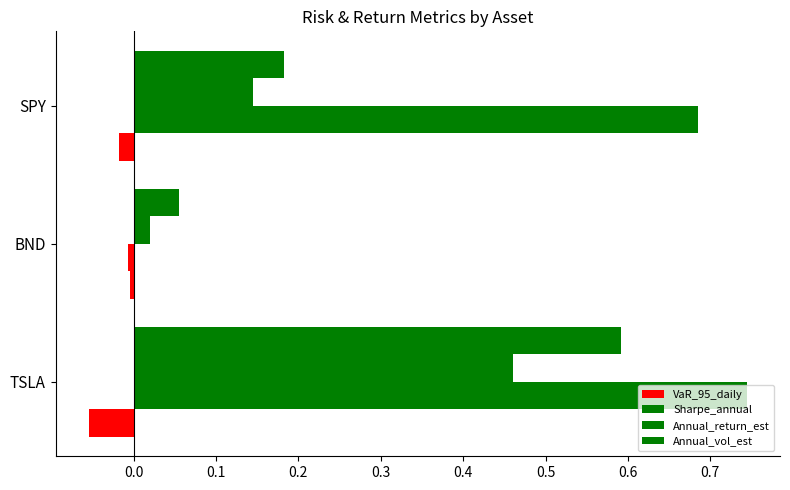

What is the sum of all Annual_vol_est values?

0.8